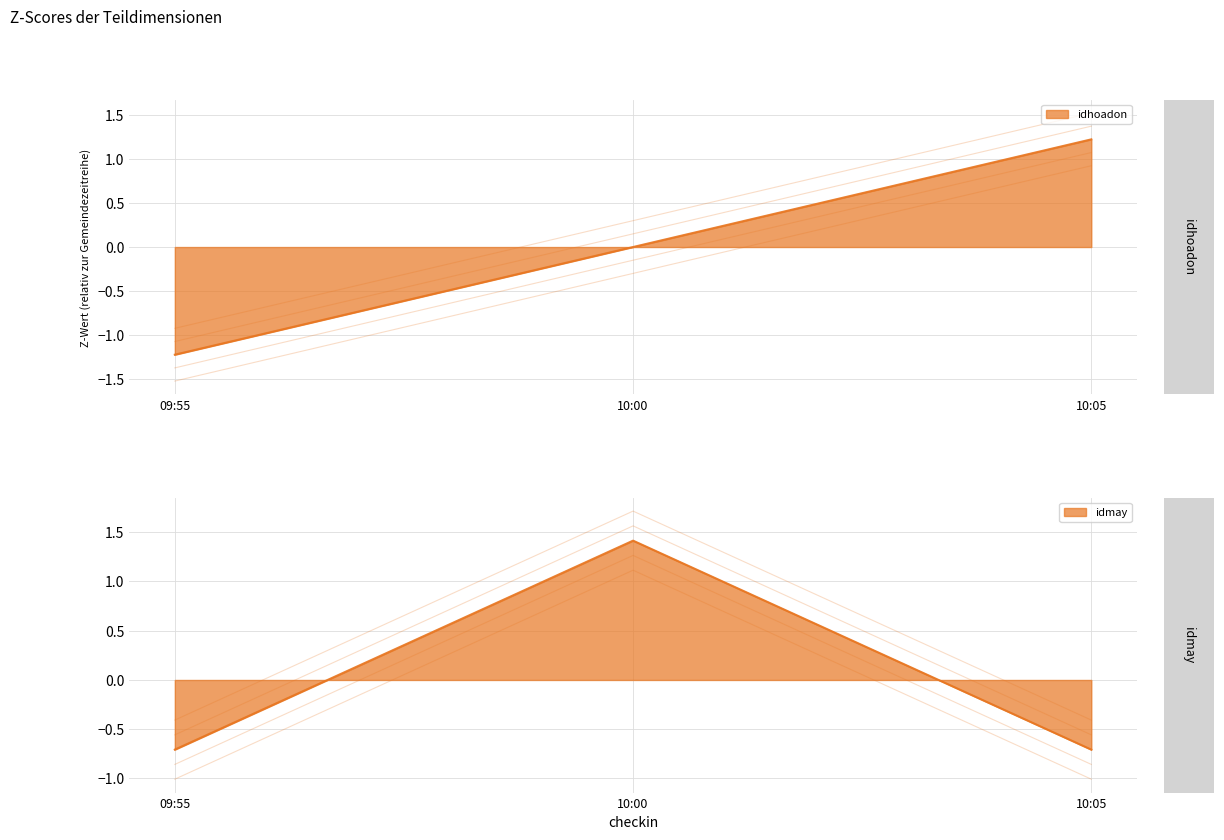

Which series changed the most between 09:55 and 10:05?

idhoadon